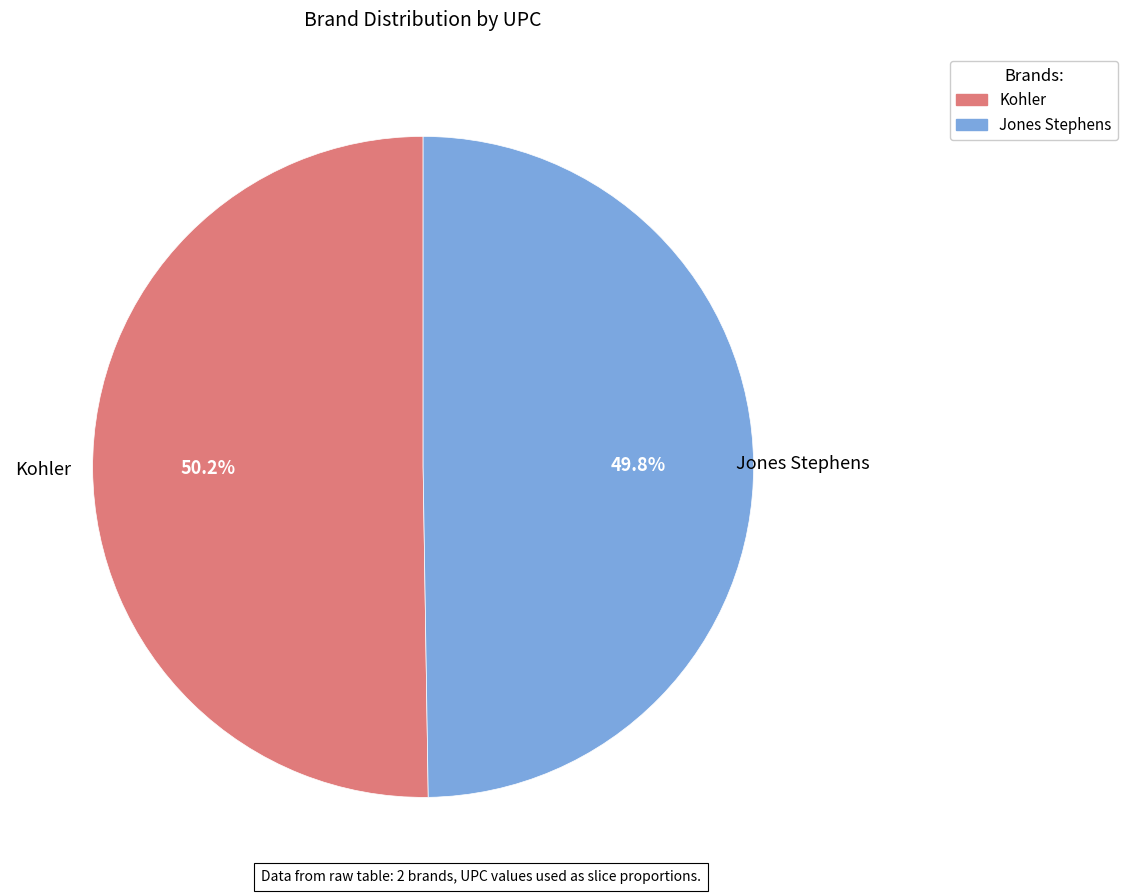

What percentage is the Jones Stephens slice, to the nearest percent?

50%